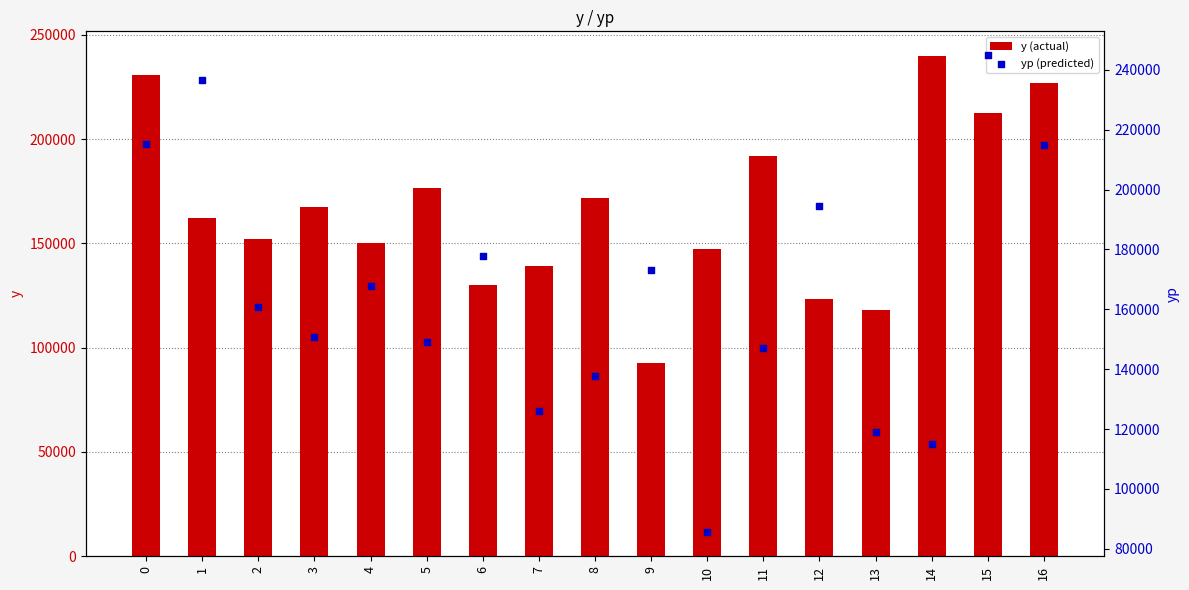

Is the value of yp (predicted) at 15 greater than the value of y (actual) at 8?

Yes